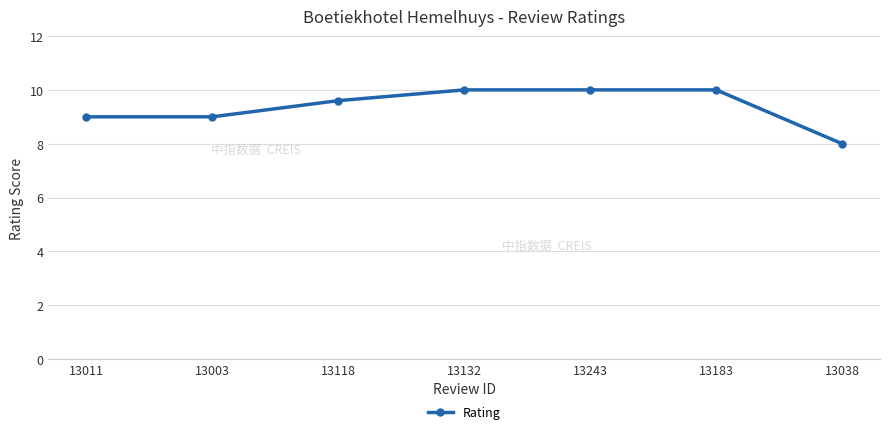

What is the change in value from 13118 to 13243?

+0.4